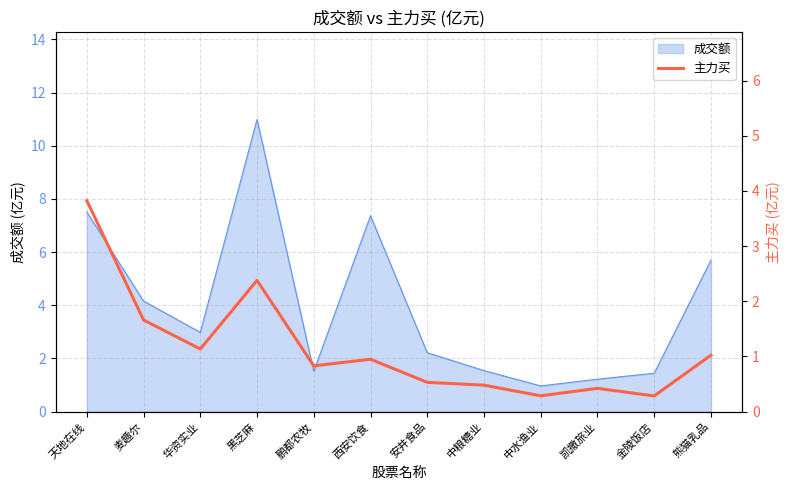

Reading right to left, list all the values displayed in this chart.

熊猫乳品=1.0	金陵饭店=0.3	凯撒旅业=0.4	中水渔业=0.3	中粮糖业=0.5	安井食品=0.5	西安饮食=1.0	鹏都农牧=0.8	黑芝麻=2.4	华资实业=1.1	麦趣尔=1.7	天地在线=3.8